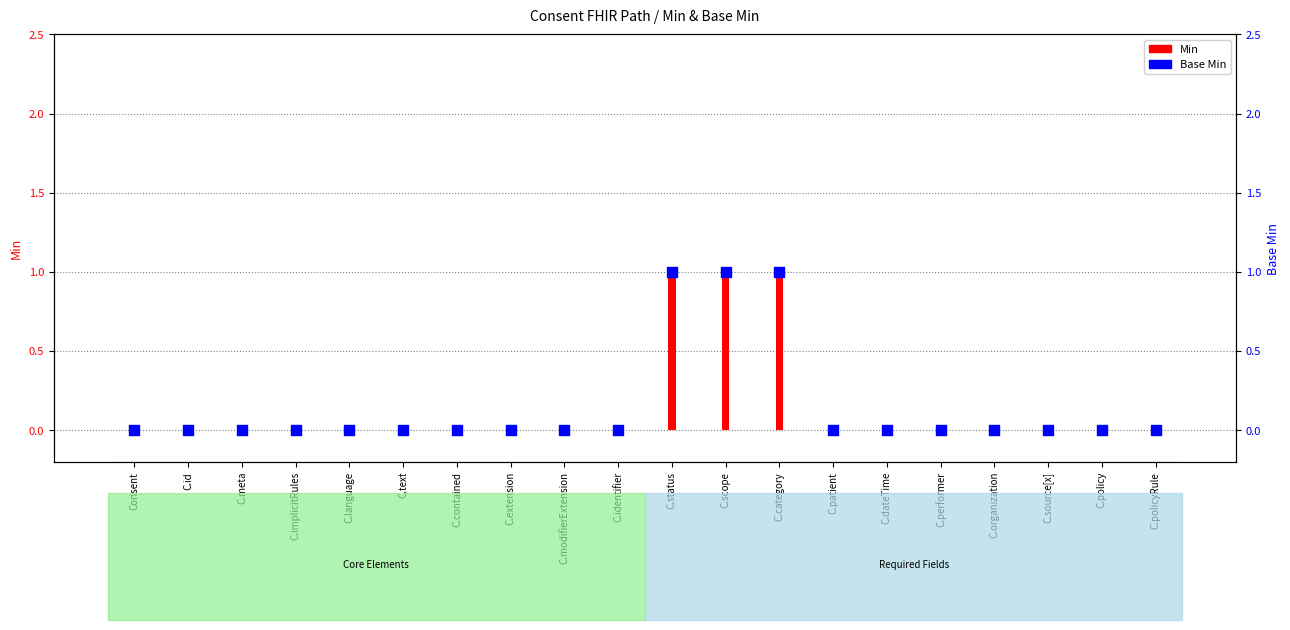

What are all the series names shown in the legend?

Min, Base Min